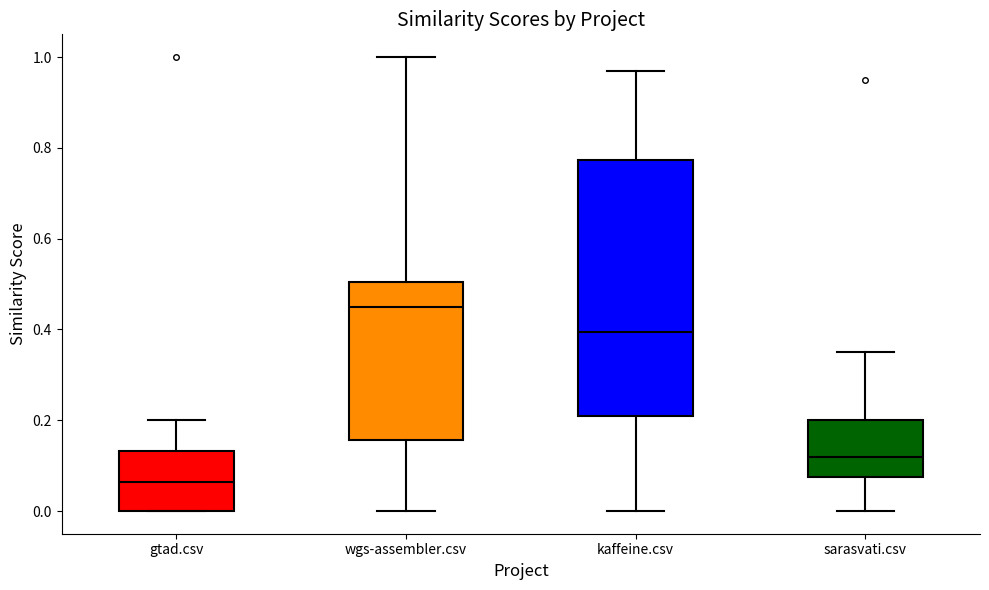

Which box's median line is the lowest?

gtad.csv